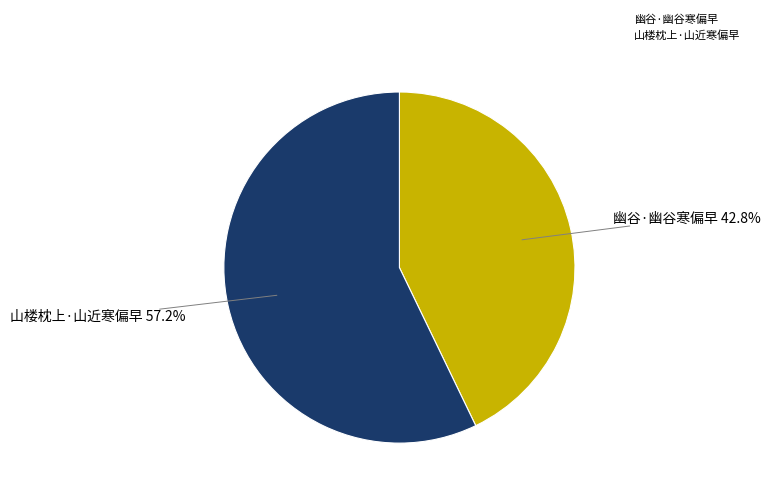

Between 山楼枕上·山近寒偏早 and 幽谷·幽谷寒偏早, which is larger?

山楼枕上·山近寒偏早